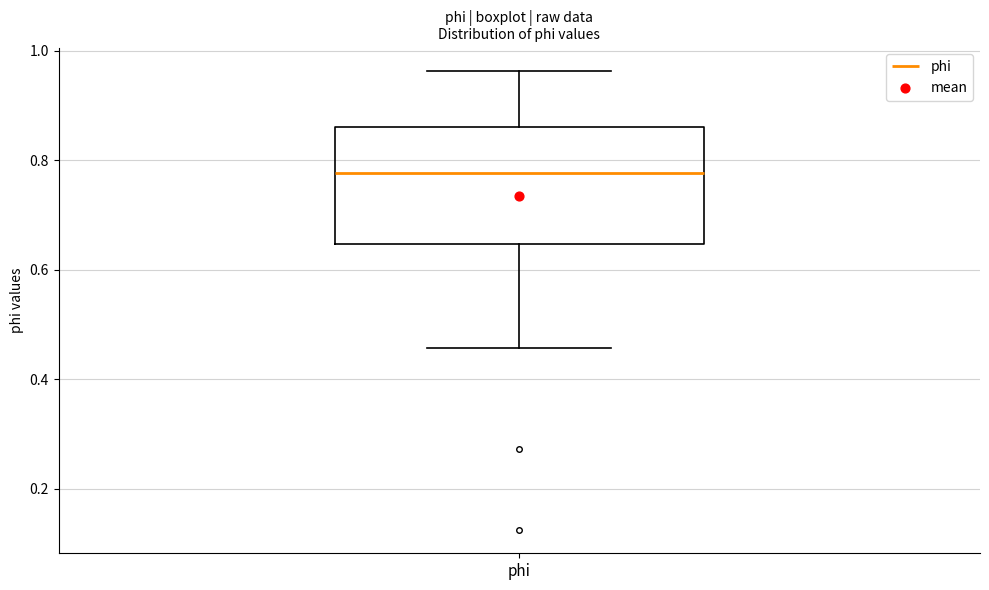

Transcribe this box plot: give where the median line is, the range the box spans, and where the two whiskers end, as read against the y-axis. The values are not printed on the chart, so give them approximately, as read against the axis.

median 0.78, box 0.64 to 0.86, whiskers 0.46 to 0.96